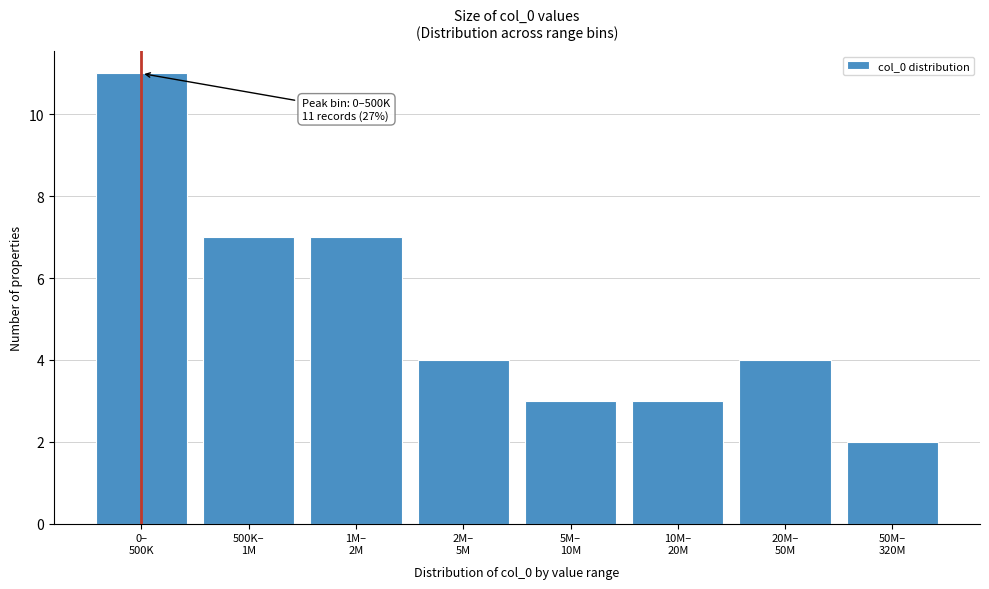

Reading right to left, list all the values displayed in this chart.

2	4	3	3	4	7	7	11